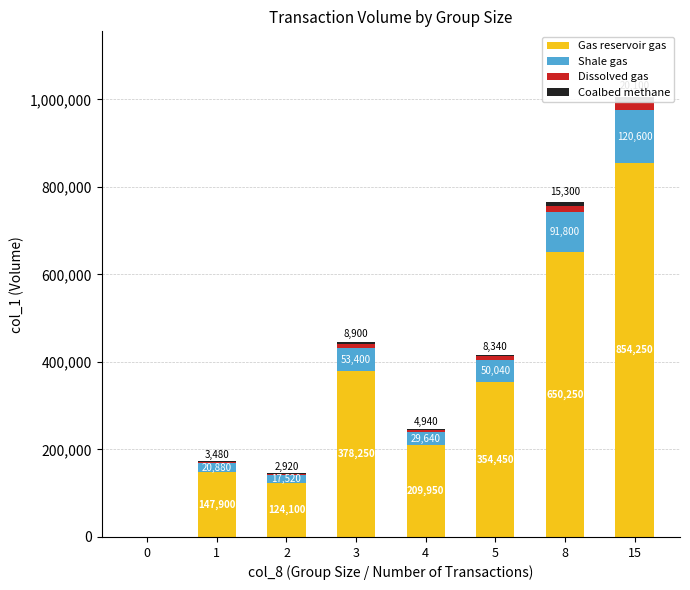

What is the sum of all Gas reservoir gas values?

2719150